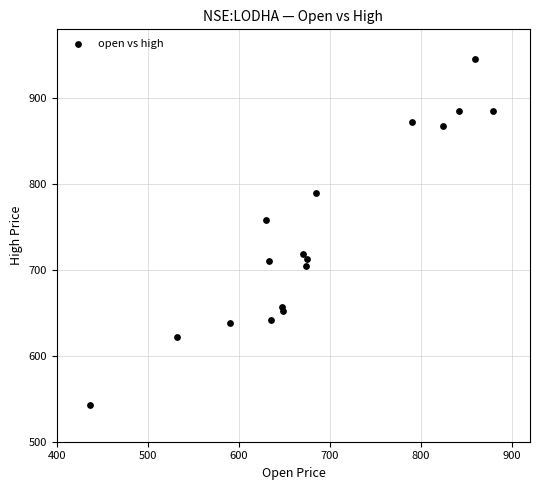

What Y value in the scatter plot is closest to 743?

758.1